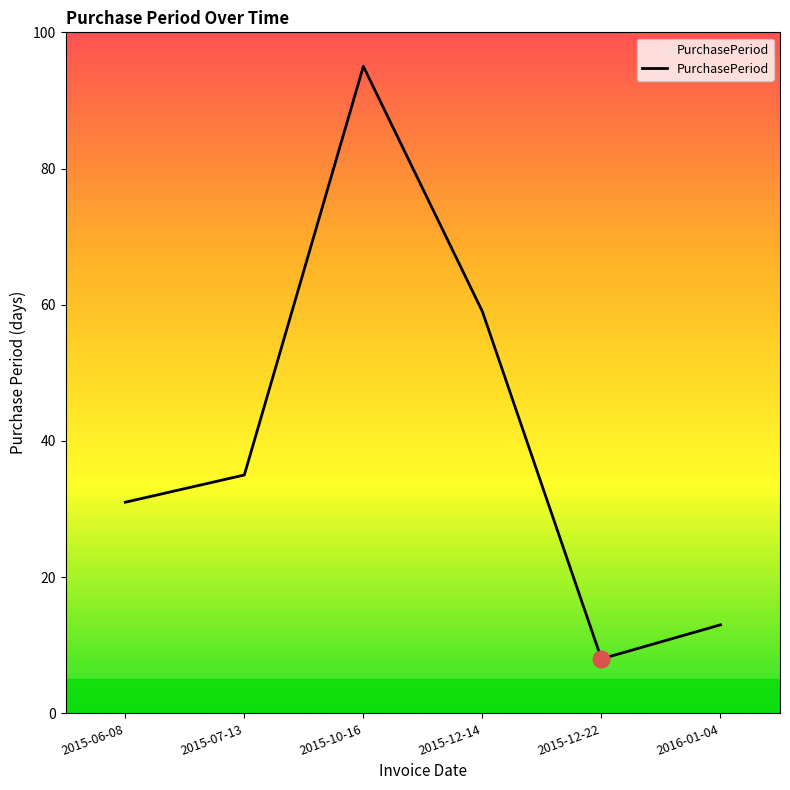

Reading right to left, what are all the values shown in this chart?

13	8	59	95	35	31